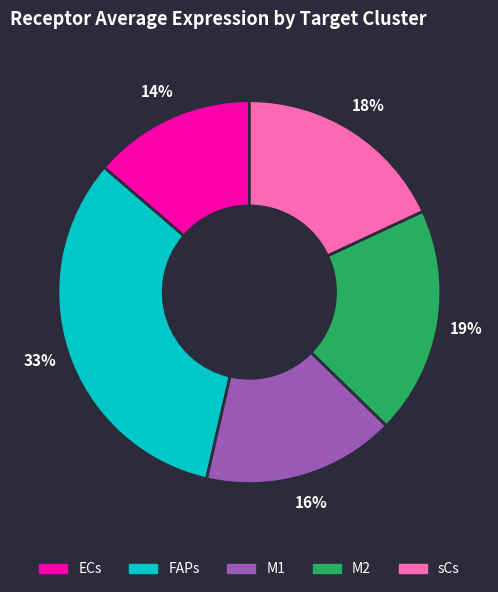

Approximately how many times larger is the value at M2 compared to M1?

1.2